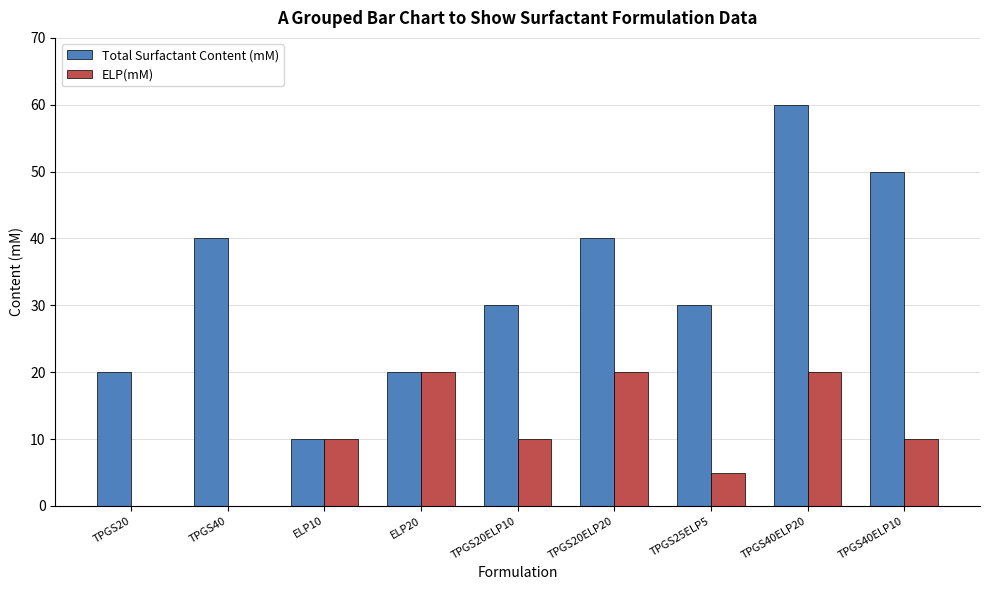

What is the sum of the Total Surfactant Content (mM) values at TPGS40 and TPGS40ELP10?

90